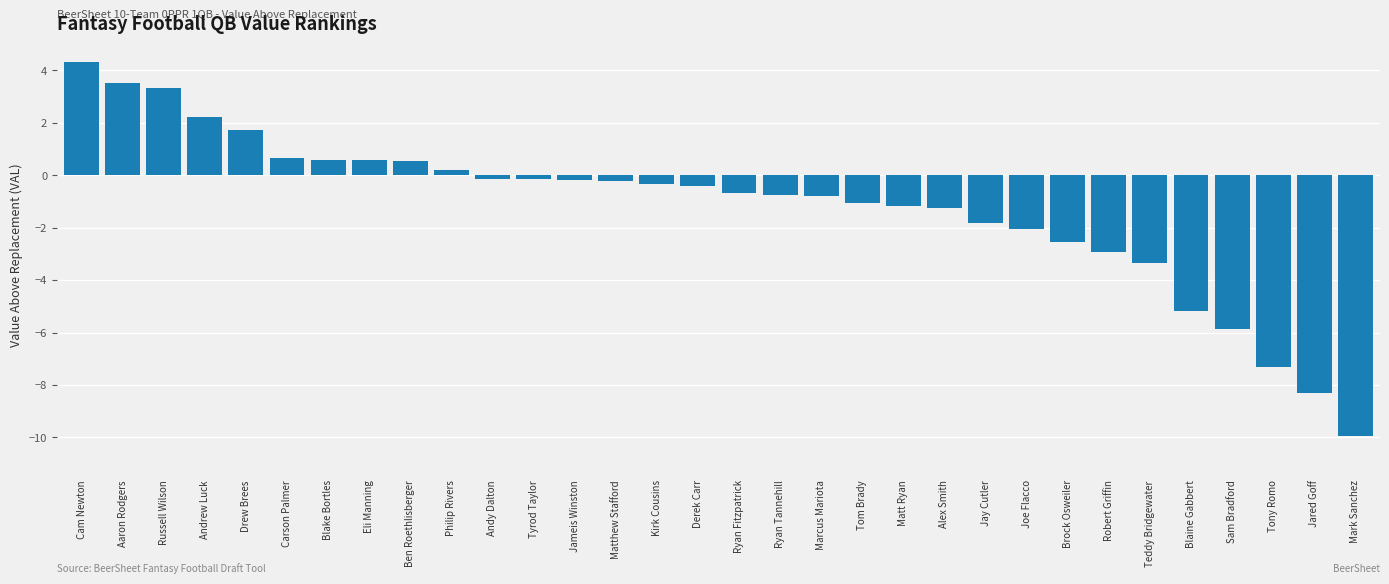

What value does the data have at Matt Ryan?

-1.2